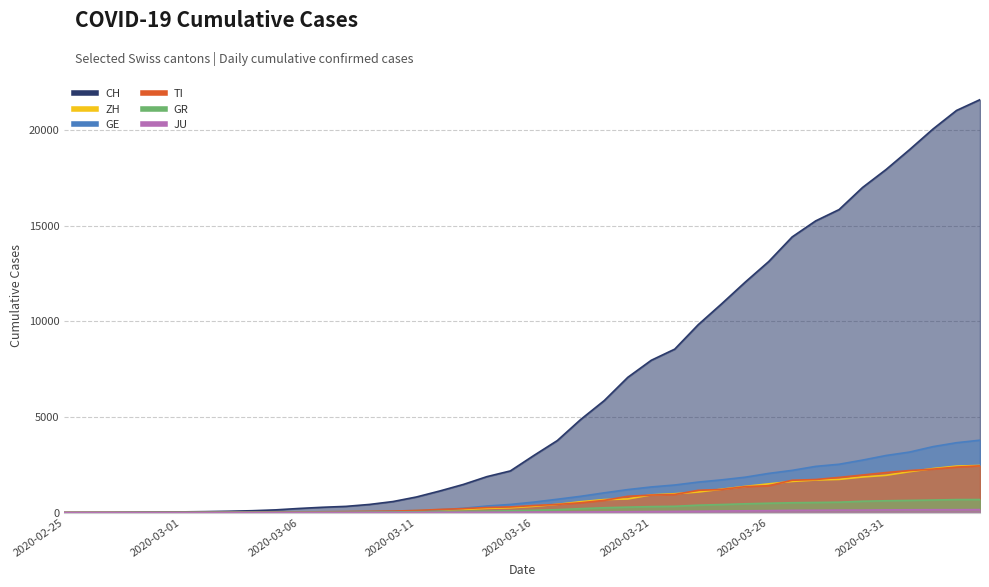

What is the difference between the highest and lowest values at 2020-04-01?

18825